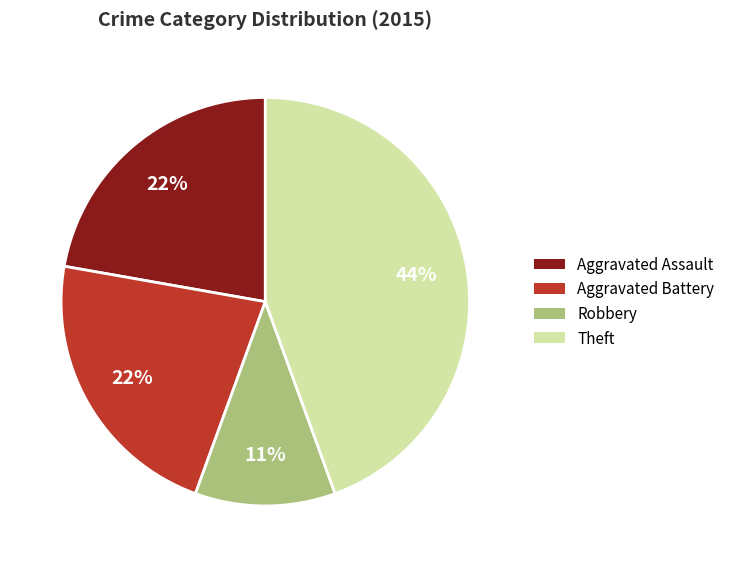

Is there any slice that represents more than half of the pie?

No